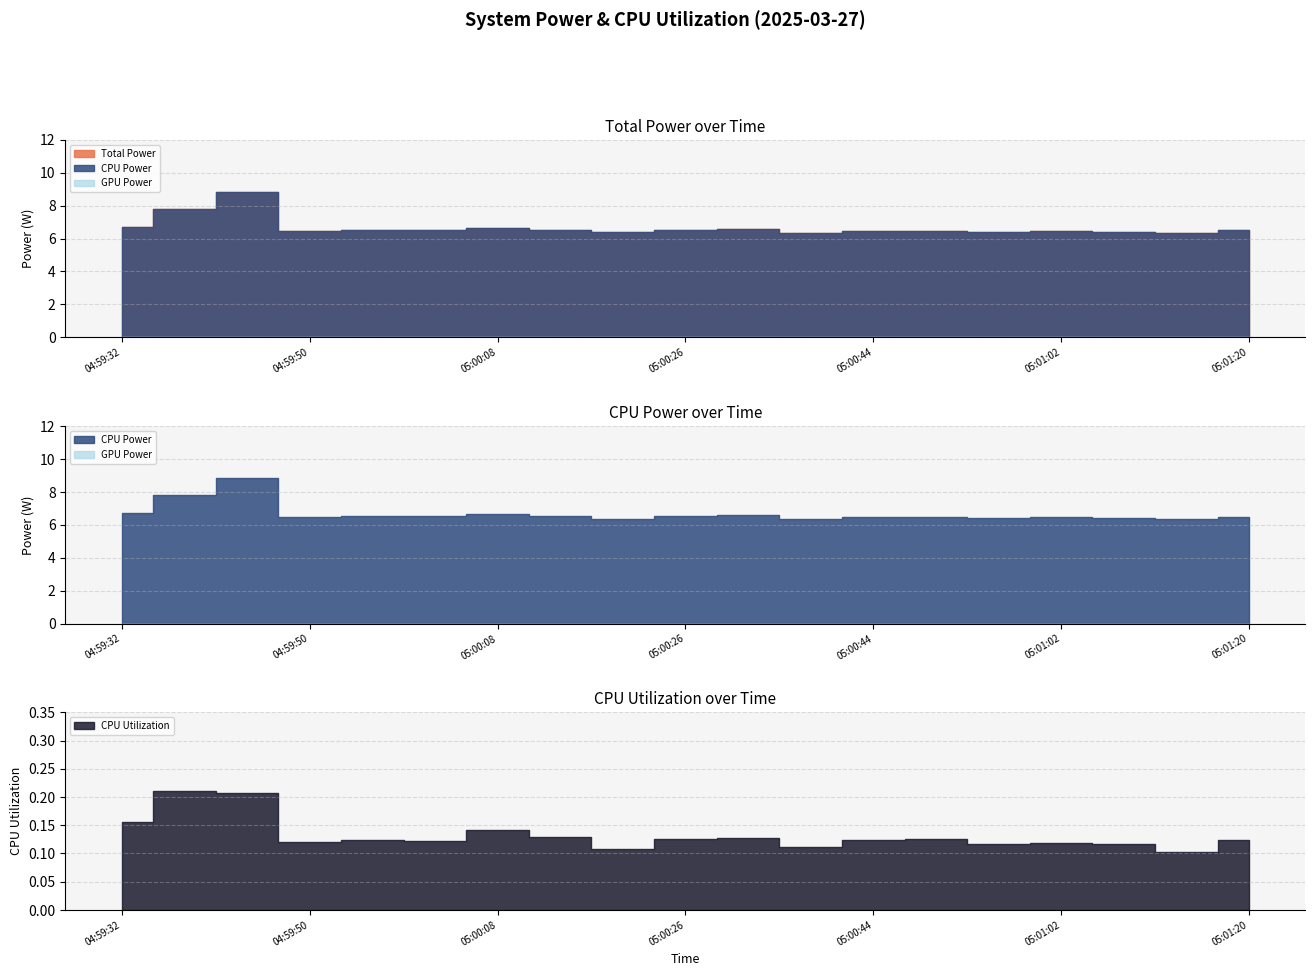

How many interior local valleys does the CPU Utilization series have?

6